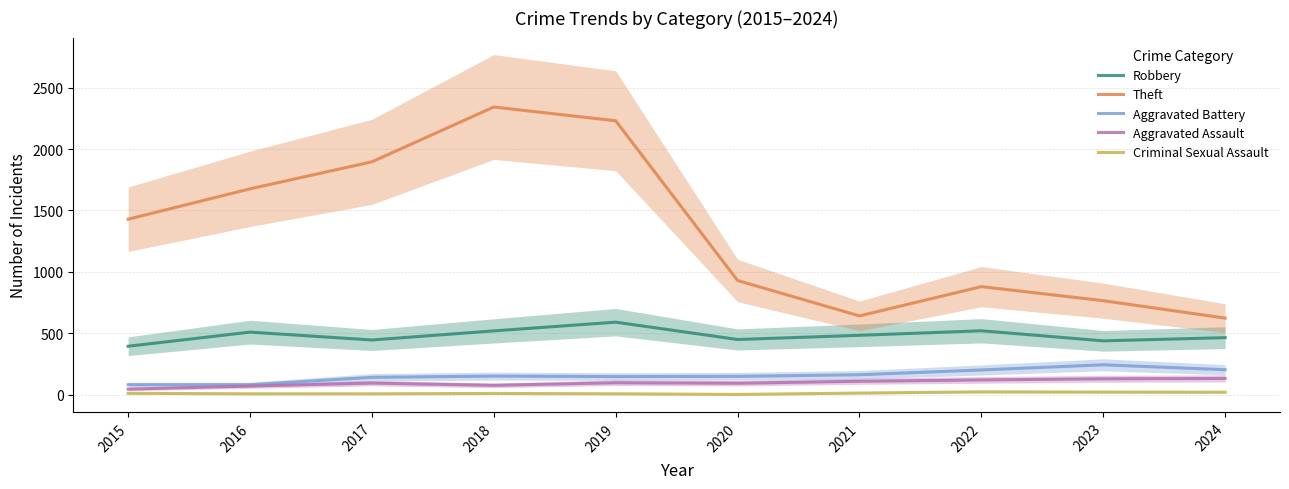

Is it true that Aggravated Battery equals 244 at 2023?

True